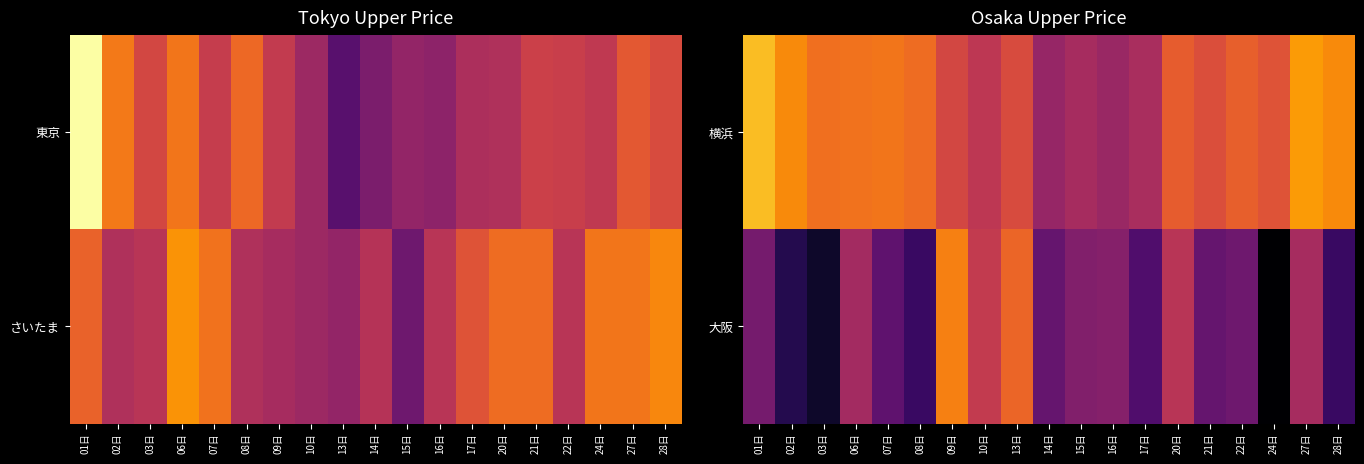

Count the number of categories in the chart.

19